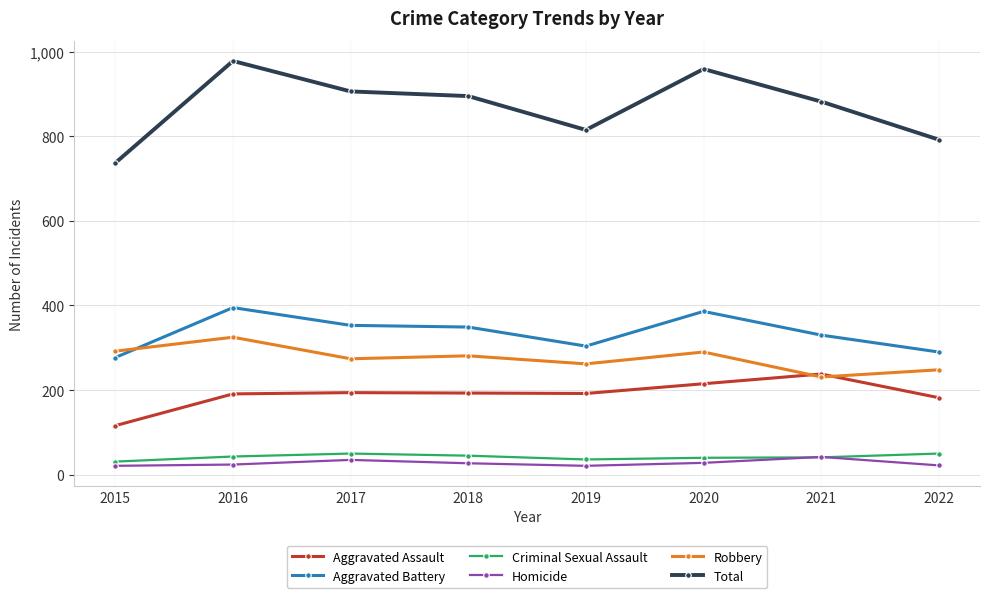

True or false: Aggravated Battery and Homicide intersect in this chart.

False